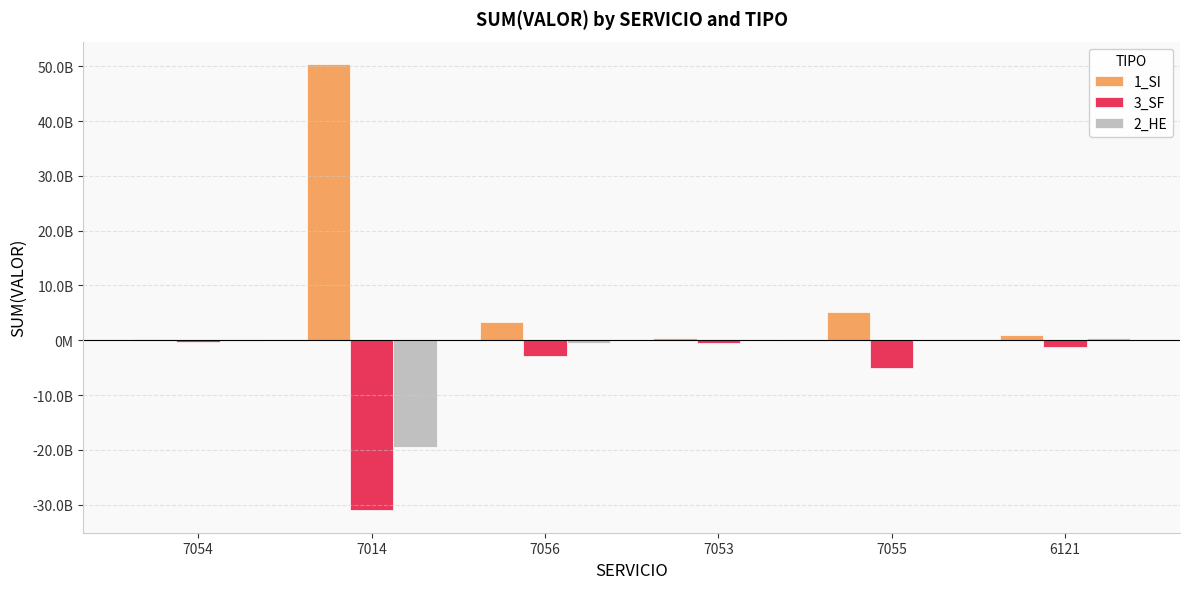

What are all the series names shown in the legend?

1_SI, 3_SF, 2_HE